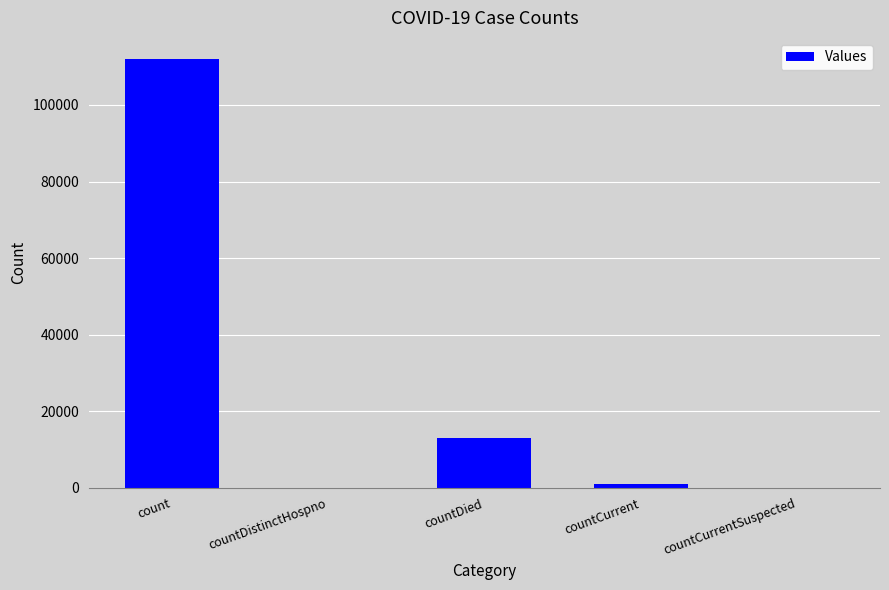

What is the change in value from count to countCurrentSuspected?

-111918